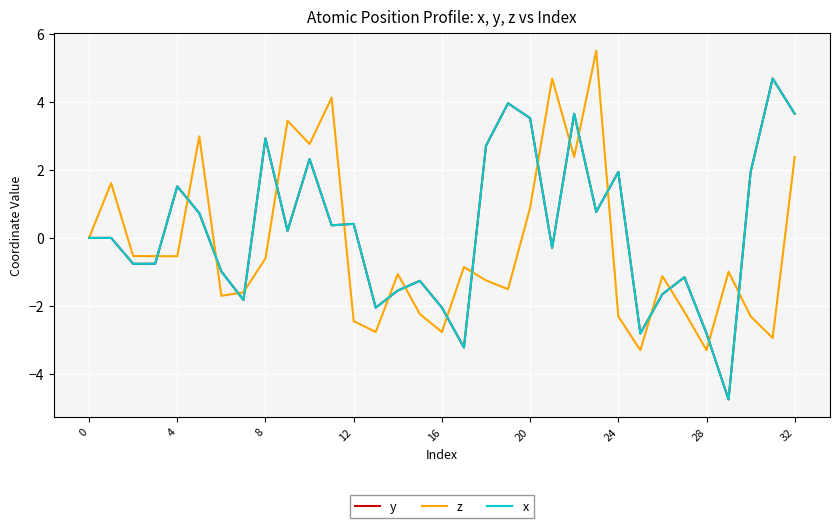

What is the label of the 14th point from the left?

13